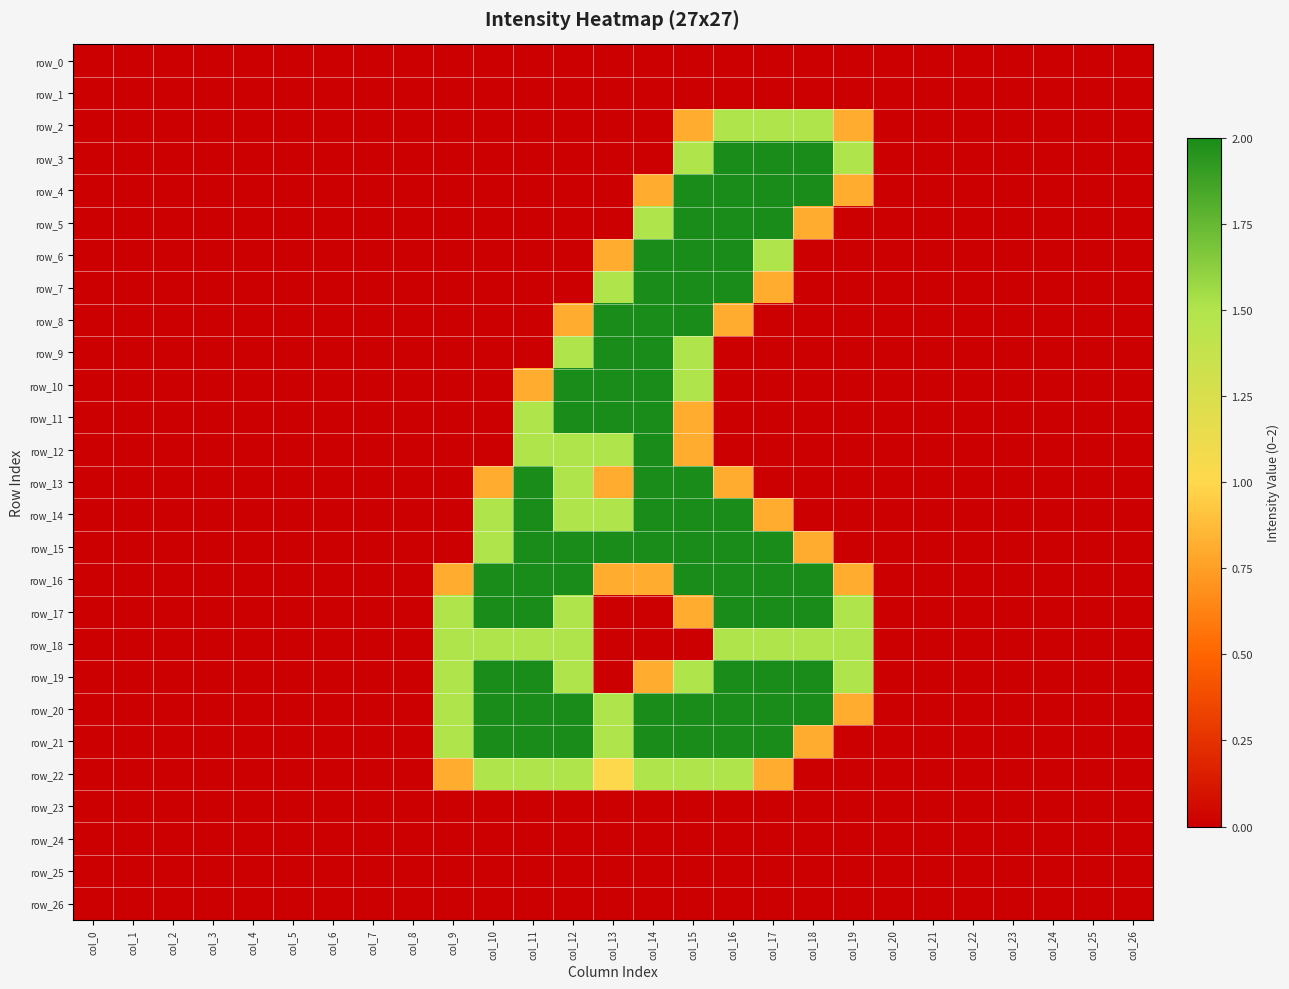

True or false: row_10 has a value of 1.5 at col_15.

True